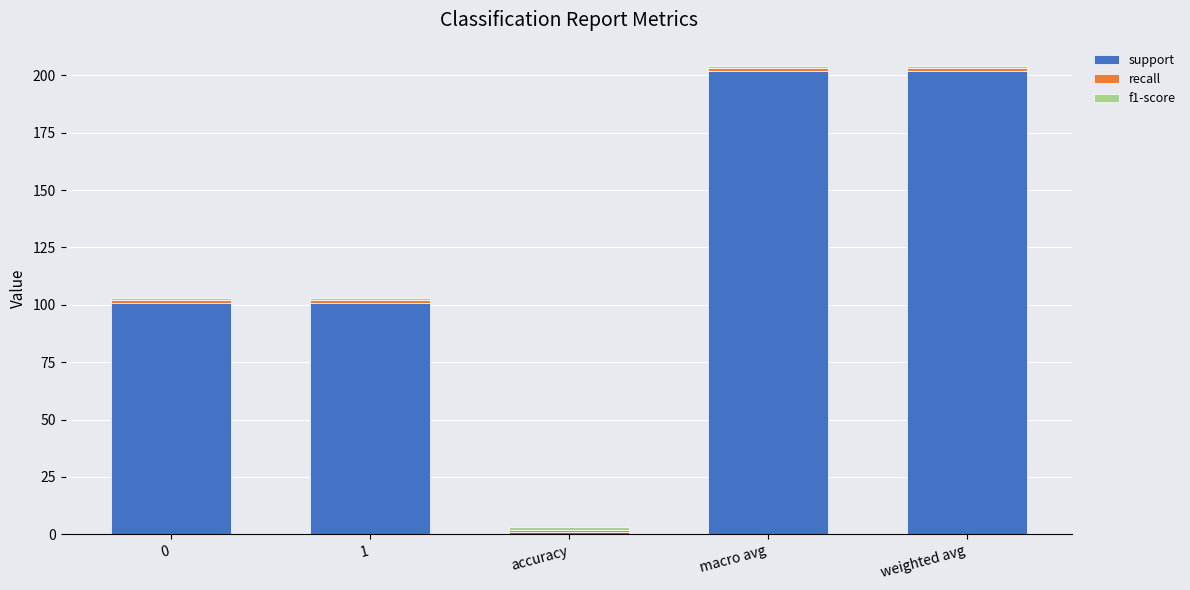

At which label does support reach its minimum?

accuracy